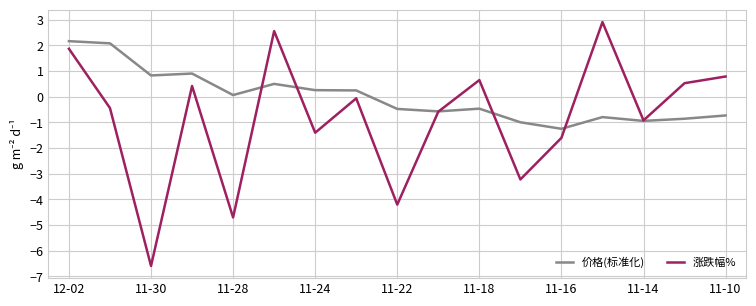

How many lines are shown in the chart?

2